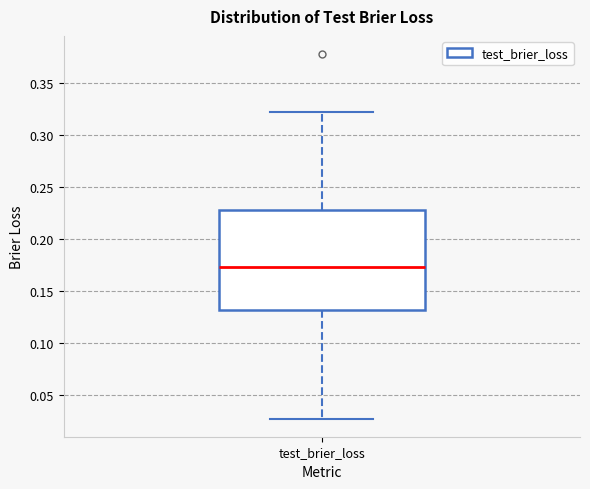

Read this box plot against the y-axis: the position of the median line, the range covered by the box, and the ends of both whiskers. The values are not printed on the chart, so give them approximately, as read against the axis.

median 0.175, box 0.130 to 0.225, whiskers 0.025 to 0.320